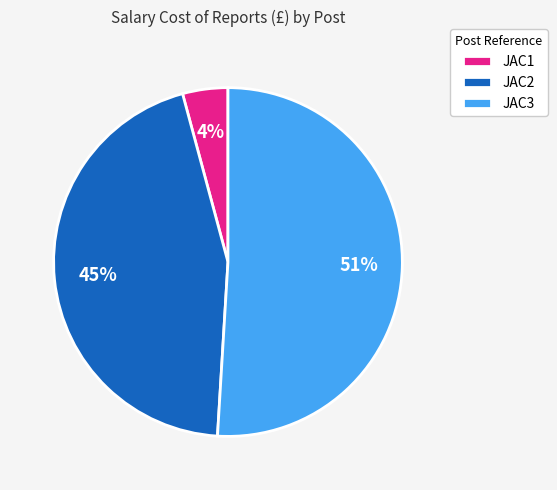

To the nearest percent, what is the difference between the largest and smallest slice percentages?

47%